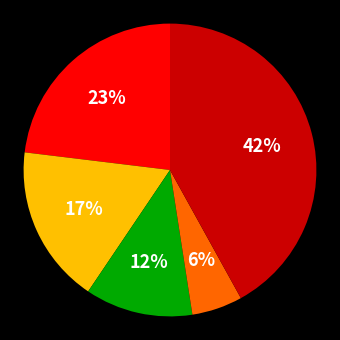

To the nearest percent, what is the average slice percentage?

20%